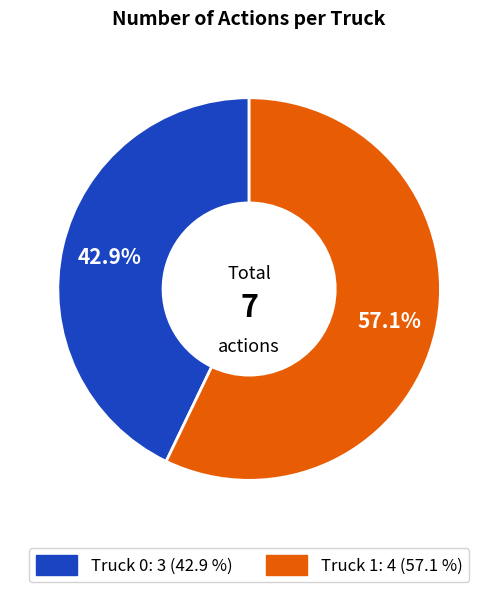

What is the total percentage of Truck 1 and Truck 0?

100.0%